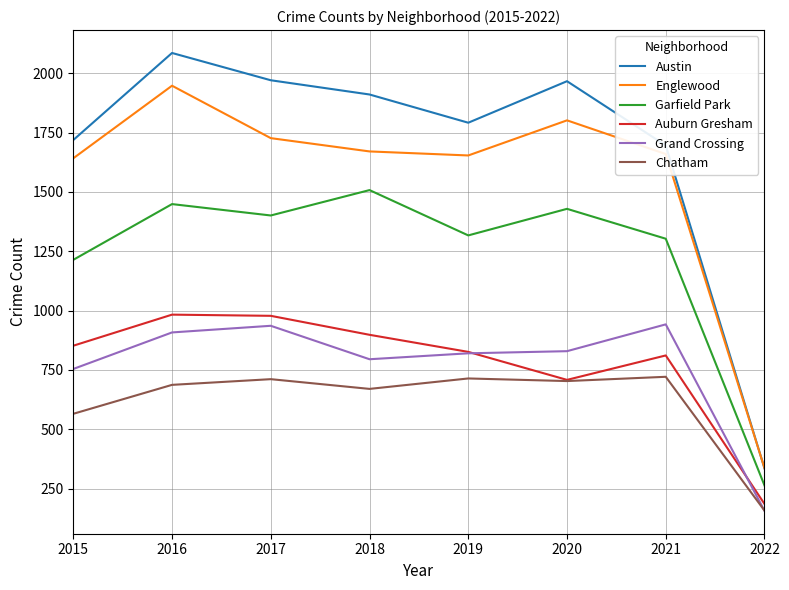

True or false: Englewood and Garfield Park intersect in this chart.

False